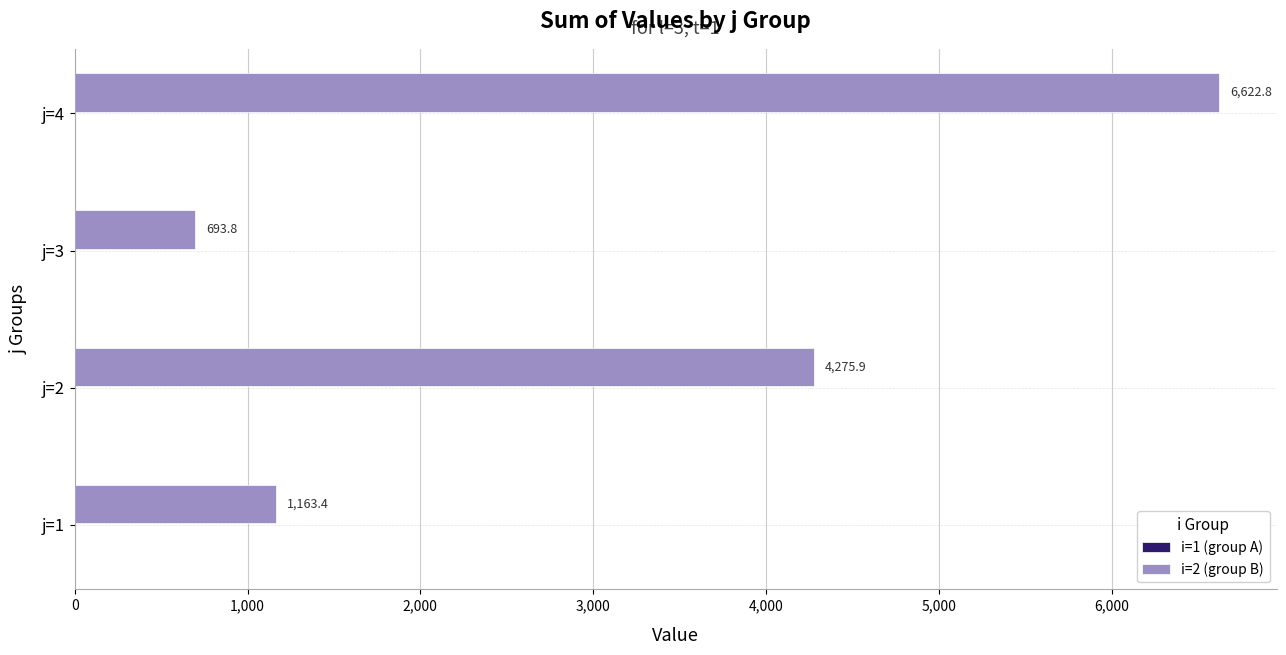

What is the greatest value displayed?

6622.8